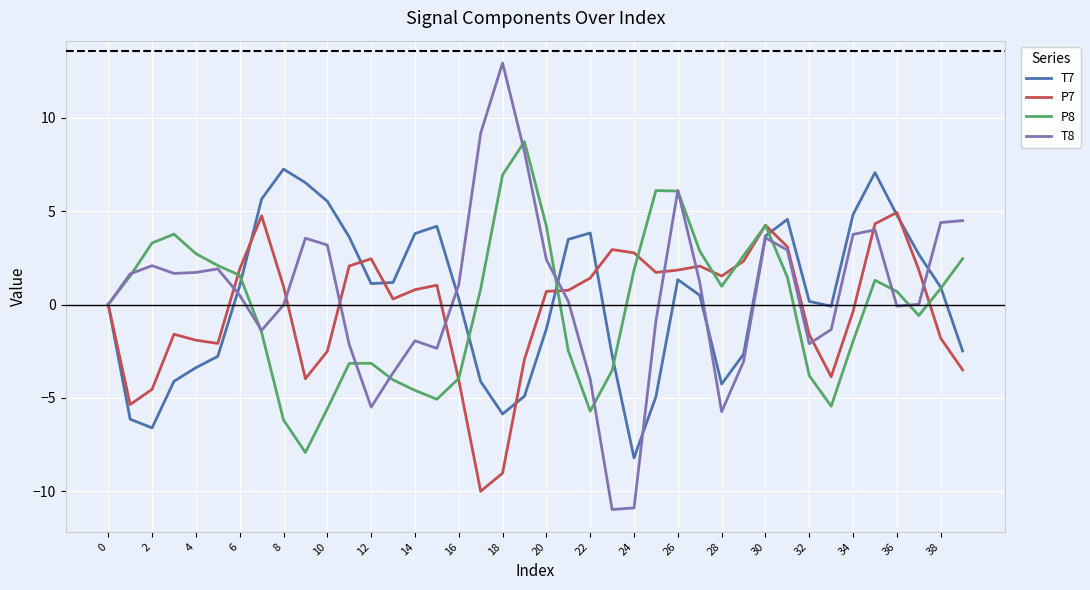

List the series in order of their peak value, highest first.

T8, P8, T7, P7